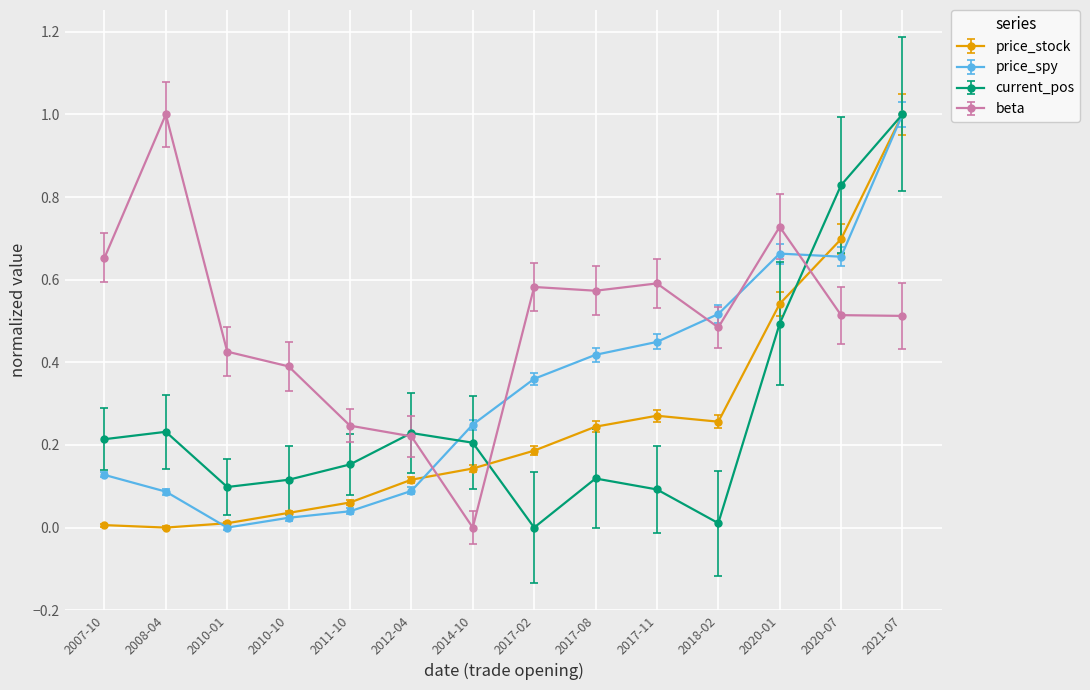

What is the label of the 1st point from the left?

2007-10